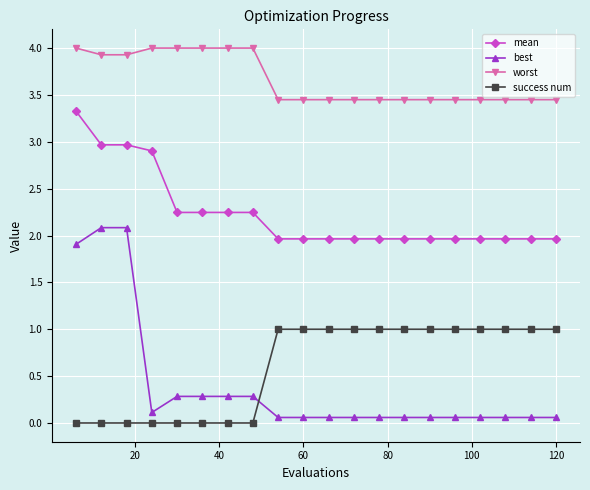

Which series has the largest total across all categories?

worst